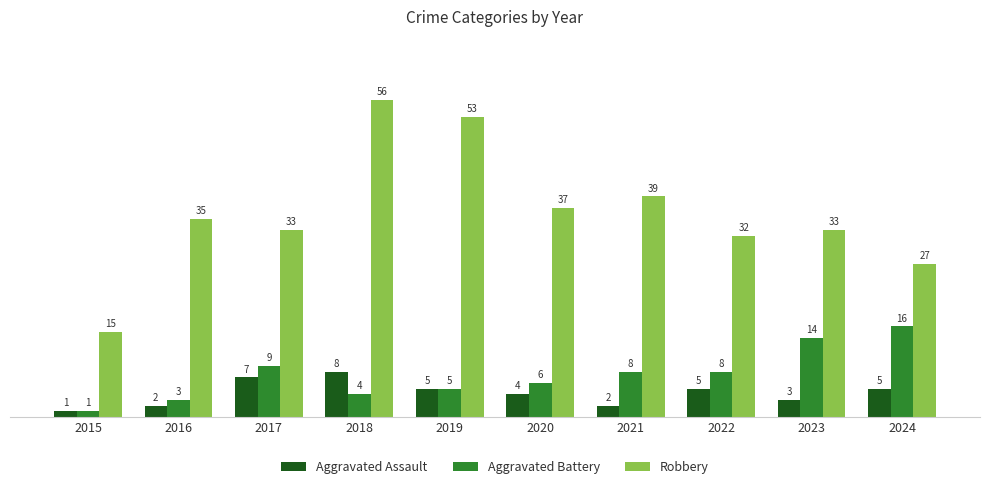

The Aggravated Assault series shows 5 at 2024. True or false?

True